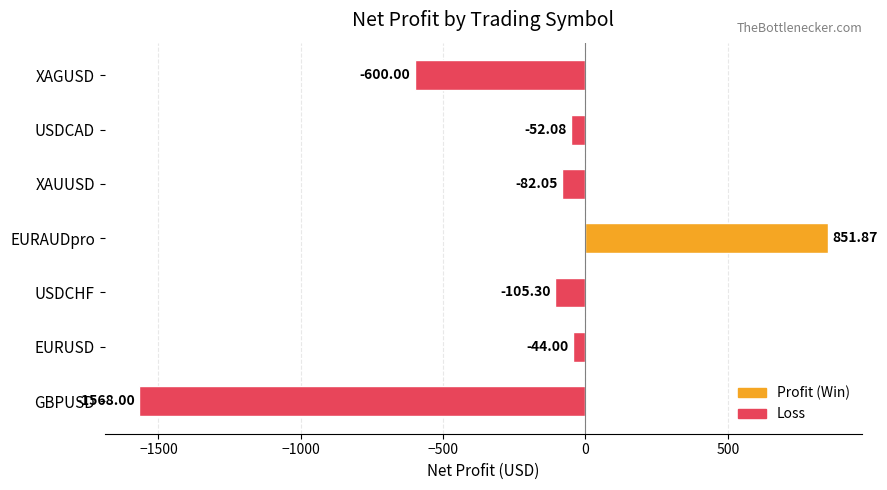

List the labels in order of value, smallest first.

GBPUSD, XAGUSD, USDCHF, XAUUSD, USDCAD, EURUSD, EURAUDpro